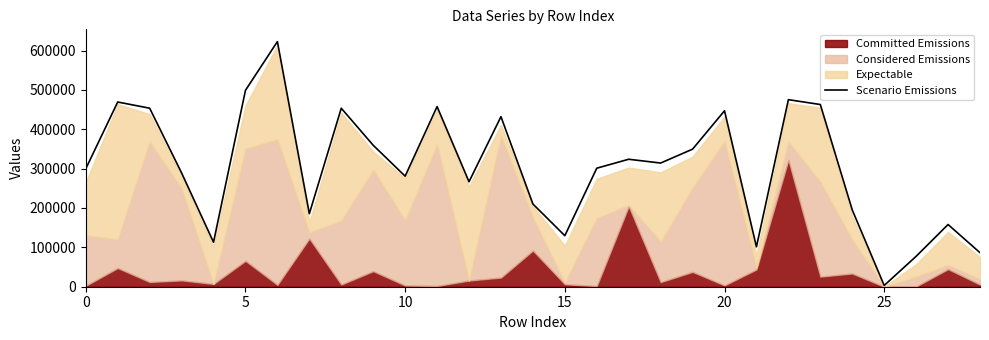

How many data points are above 301030?

14